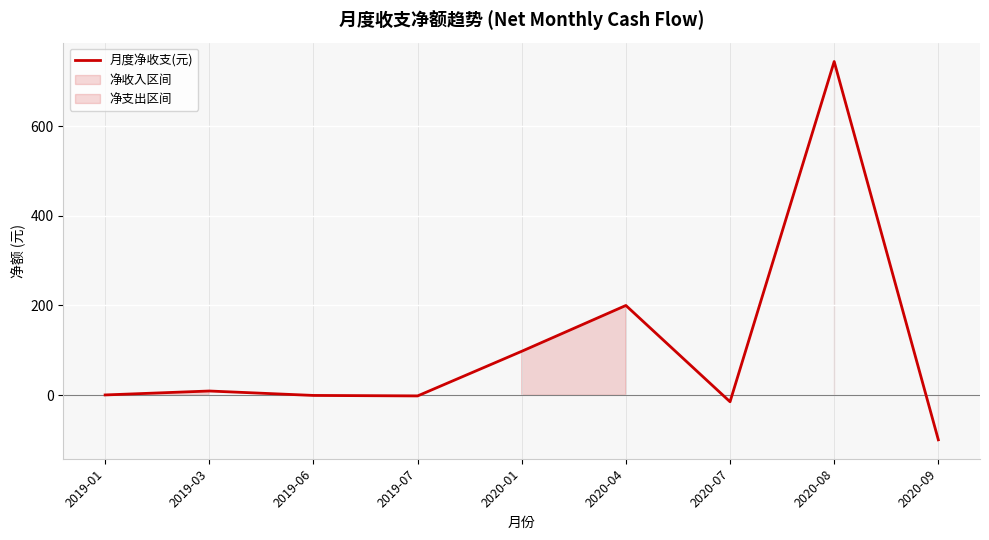

How many values exceed 0?

5